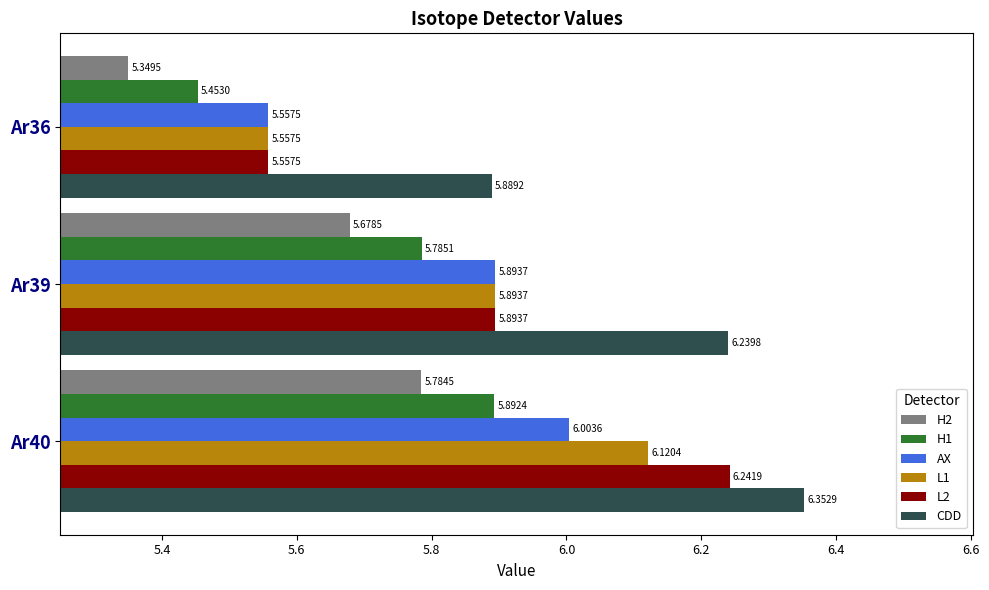

At which category is the sum across all series the highest?

Ar40